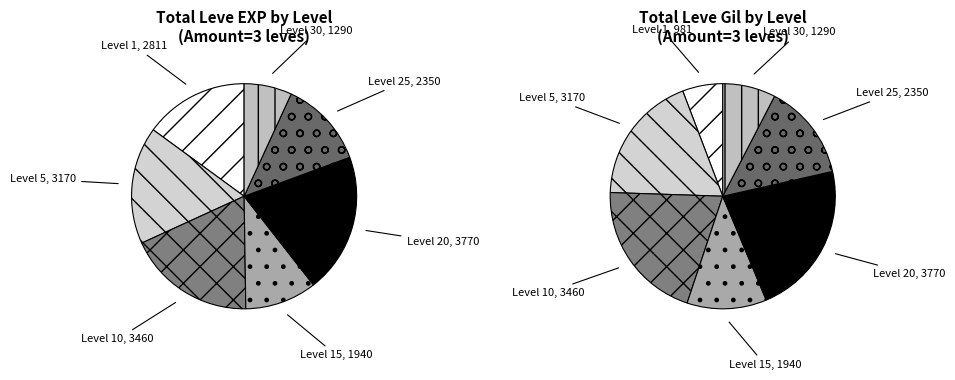

What is the smallest slice in the pie chart?

1